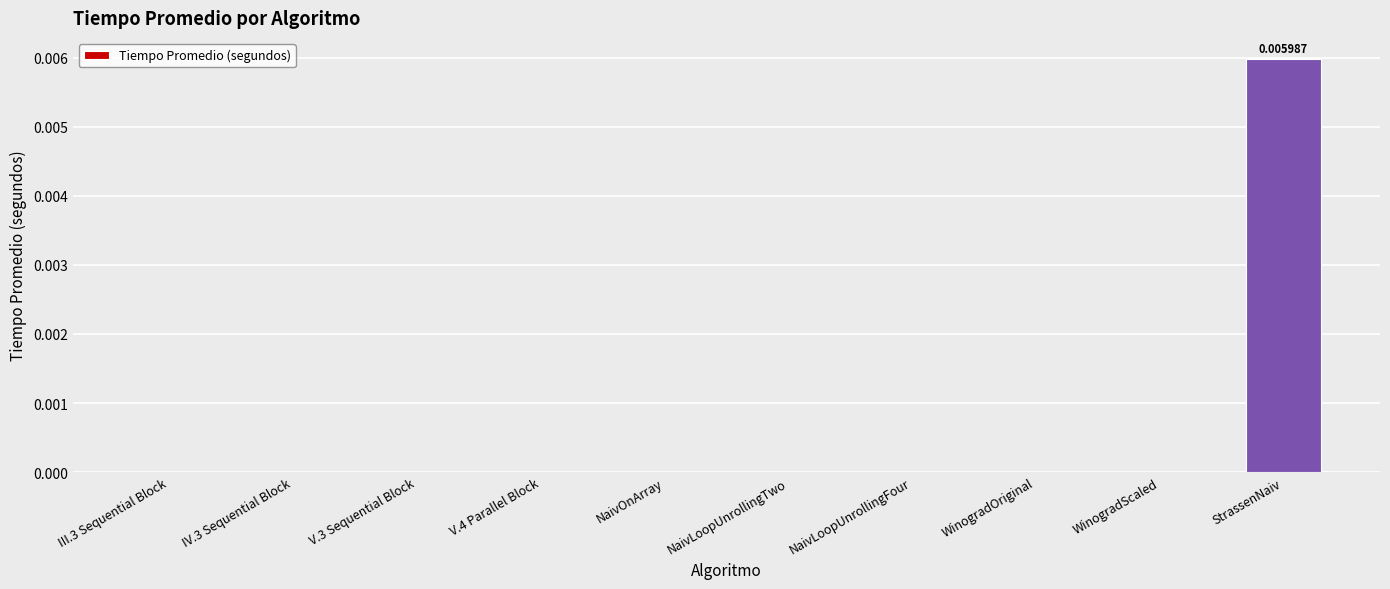

Which category has the highest value across all series?

StrassenNaiv